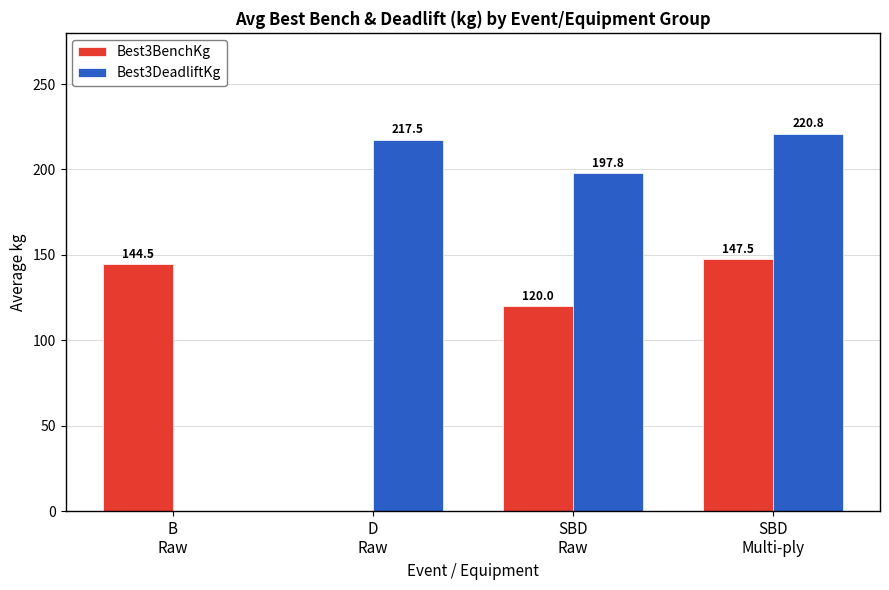

Reading left to right, list all the values displayed in this chart.

Best3BenchKg: 144.5	0.0	120.0	147.5
Best3DeadliftKg: 0.0	217.5	197.8	220.8